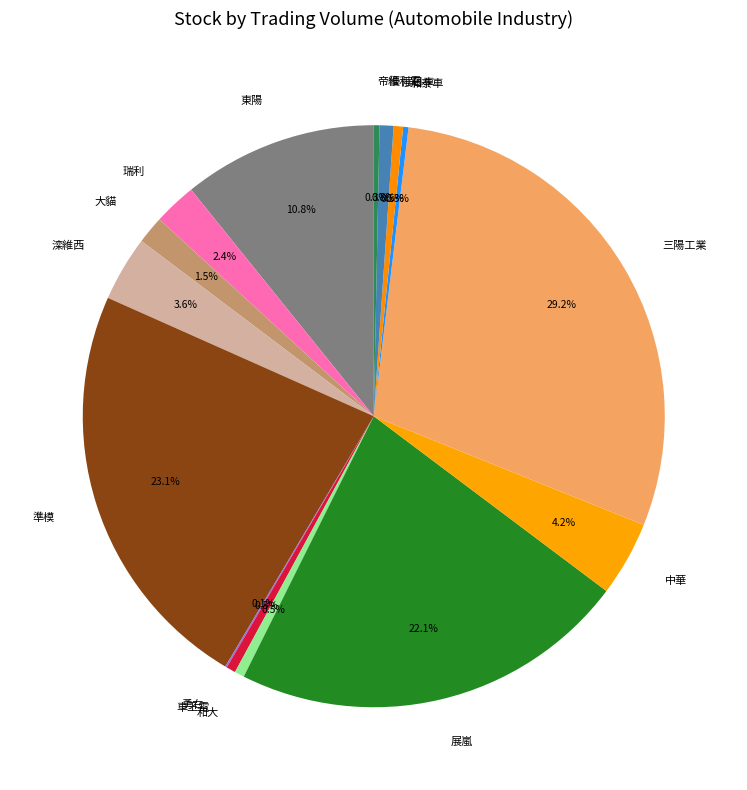

Does 帝維 represent more than half of the total?

No